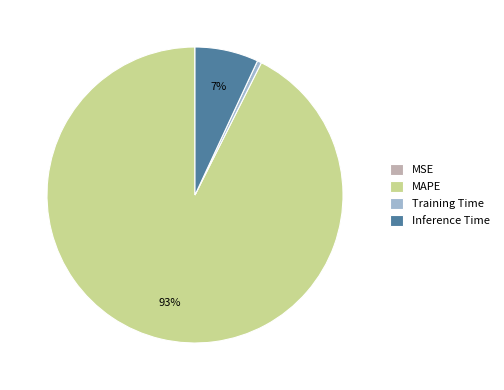

To the nearest percent, what is the combined percentage of MAPE and Training Time?

93%